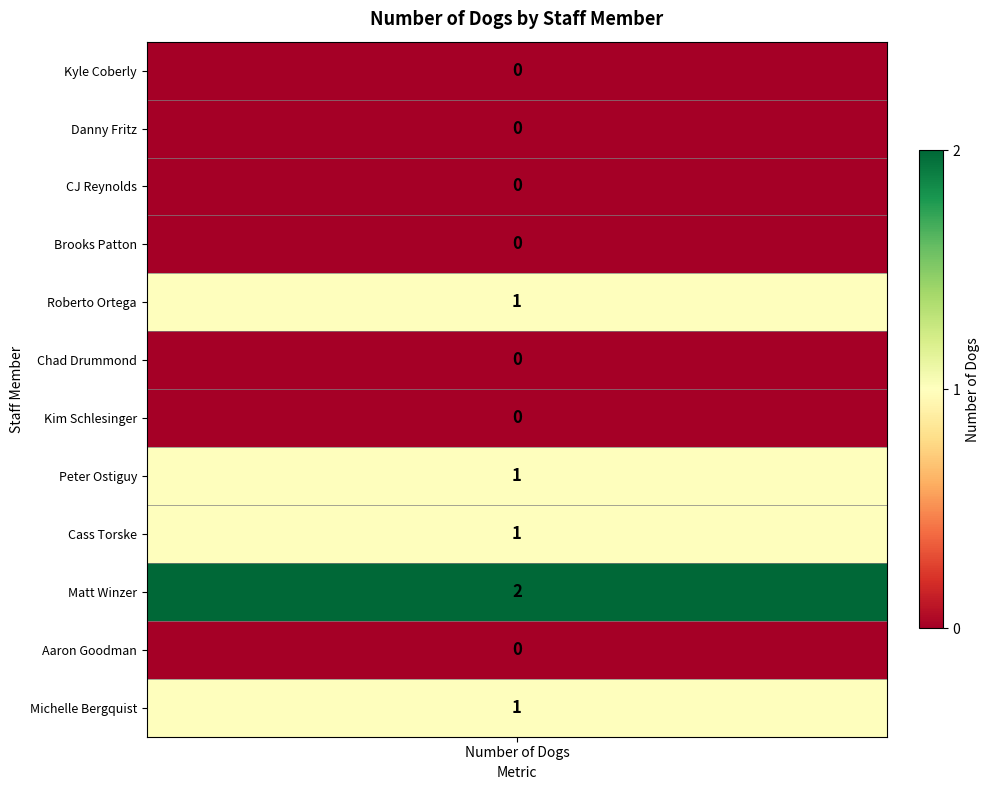

Count the number of values greater than 0.

5